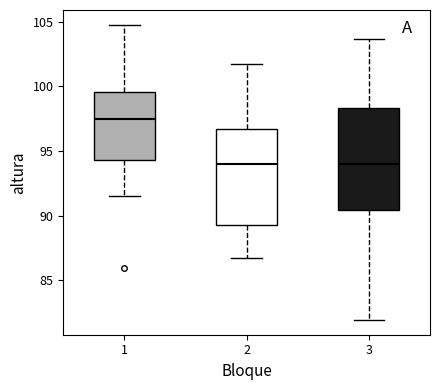

Reading left to right, transcribe this box plot: for each box, give where its median line is, the range the box spans, and where its two whiskers end, as read against the y-axis. The values are not printed on the chart, so give them approximately, as read against the axis.

1: median 97.5, box 94.5 to 99.5, whiskers 91.5 to 105.0
2: median 94.0, box 89.5 to 96.5, whiskers 87.0 to 102.0
3: median 94.0, box 90.5 to 98.5, whiskers 82.0 to 103.5